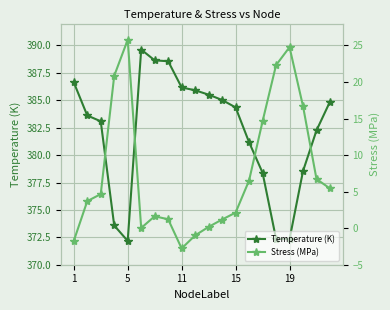

Is it true that Stress (MPa) equals 0.2 at 10?

False